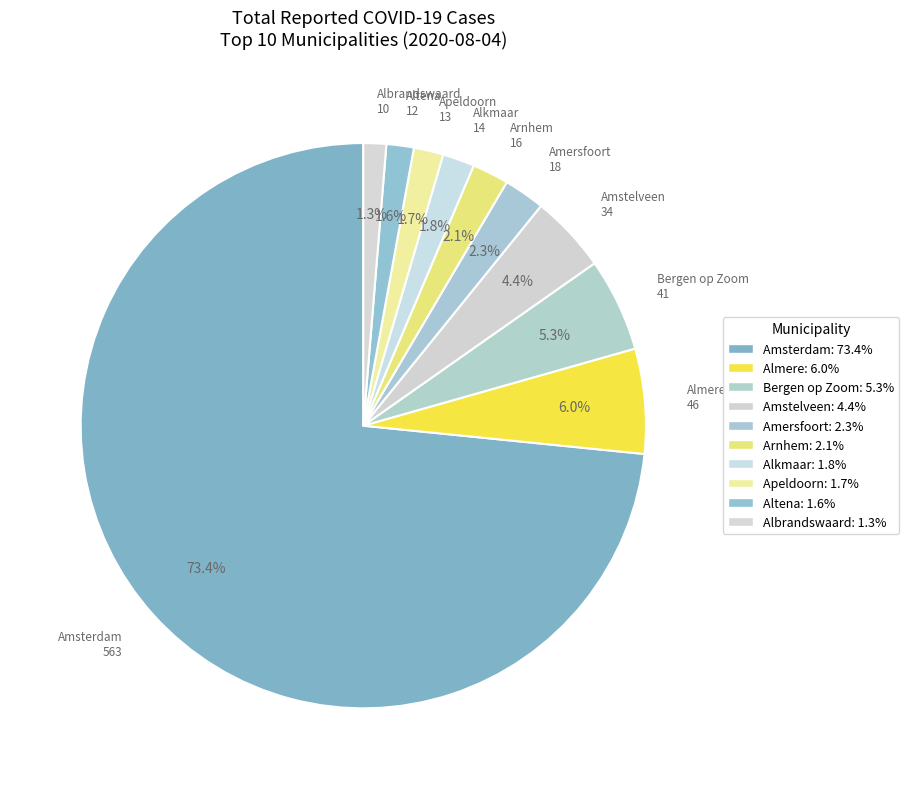

Which has a higher value, Alkmaar or Apeldoorn?

Alkmaar